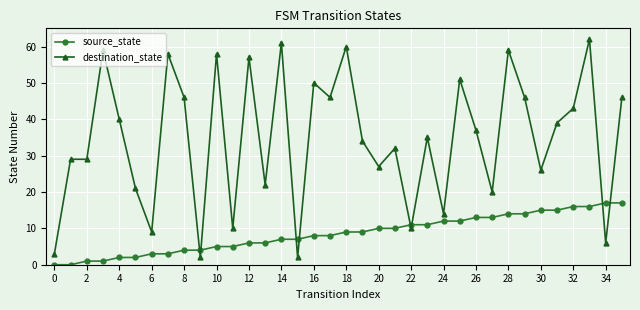

How many lines are shown in the chart?

2